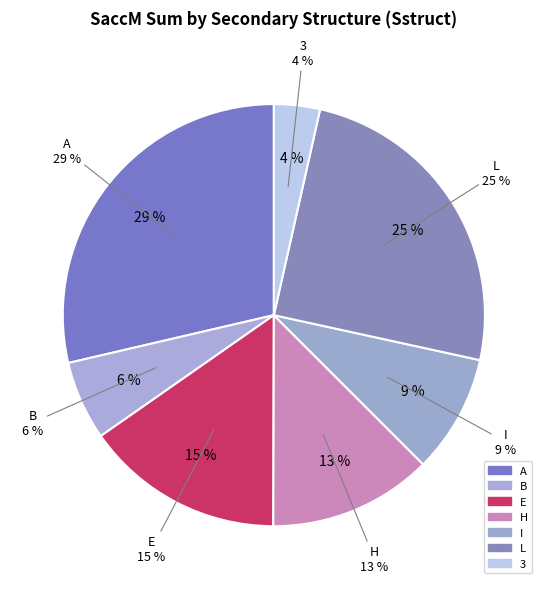

Does A account for over 50% of the chart?

No